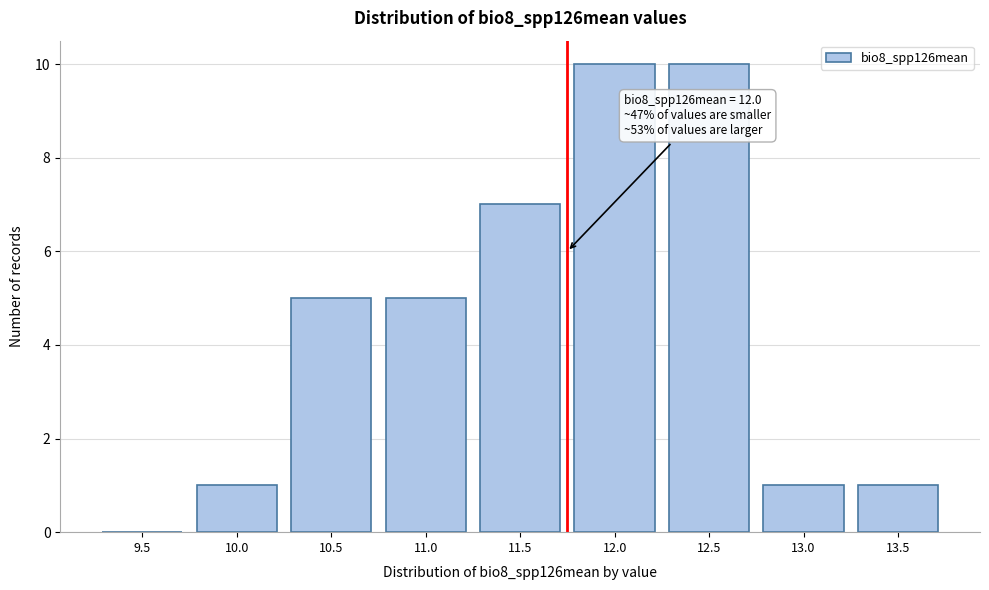

Reading left to right, transcribe all the data shown in this chart.

9.5=0	10.0=1	10.5=5	11.0=5	11.5=7	12.0=10	12.5=10	13.0=1	13.5=1